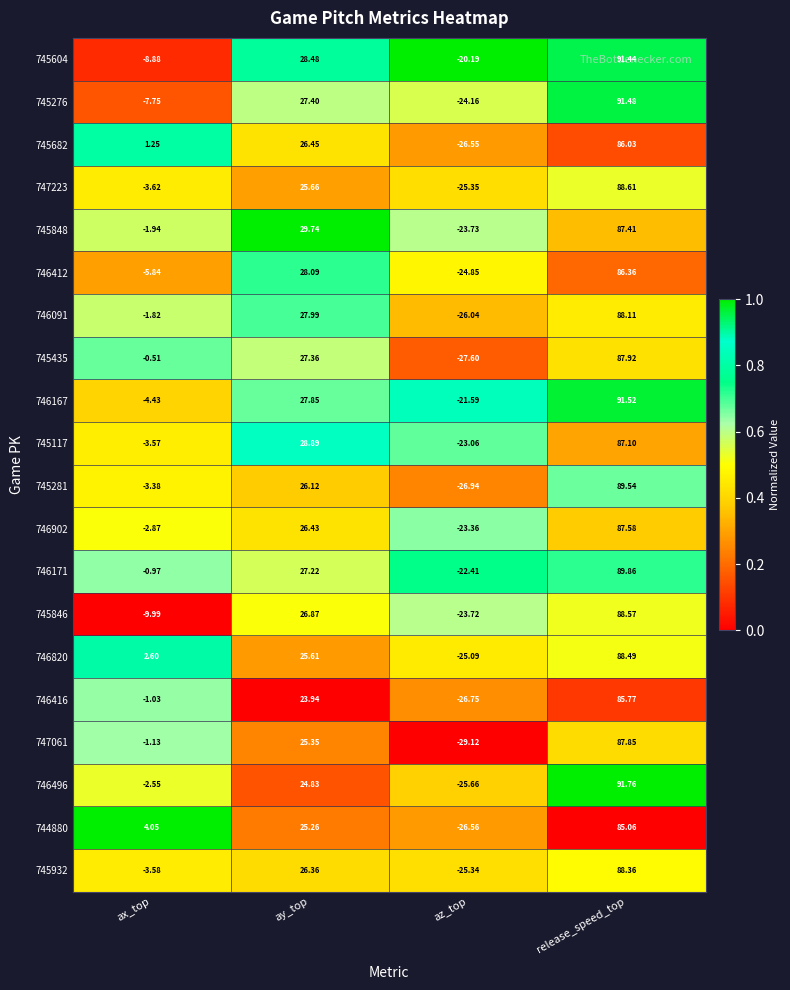

Is the value of 746902 at release_speed_top greater than the value of 745604 at release_speed_top?

No